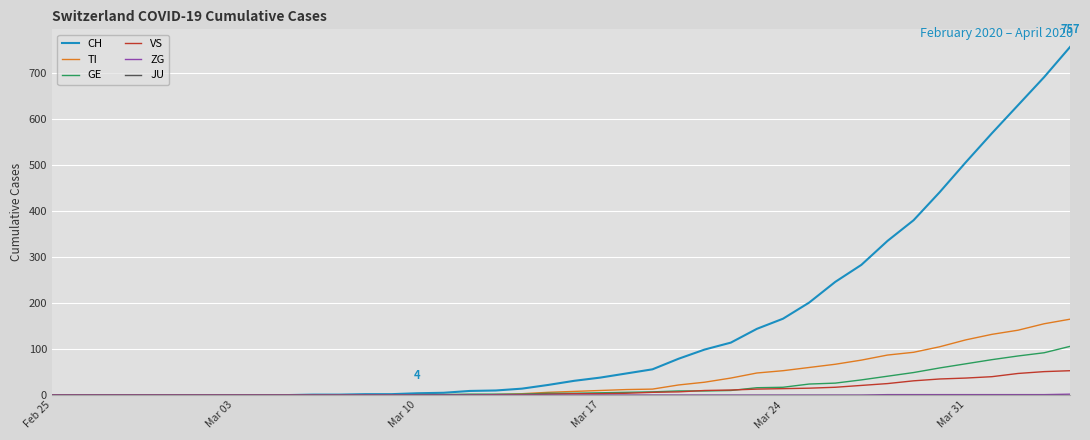

Which series has the largest total across all categories?

CH